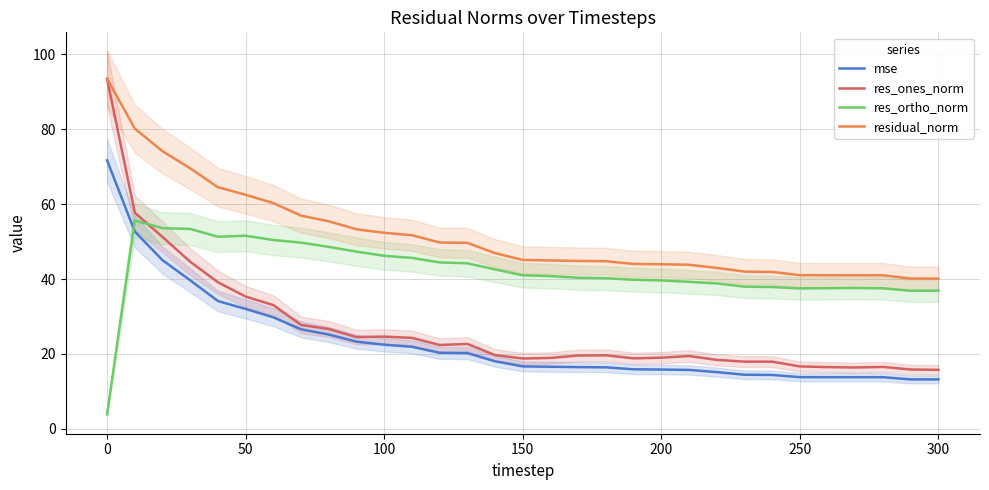

What is the sum of all res_ortho_norm values?

1307.9